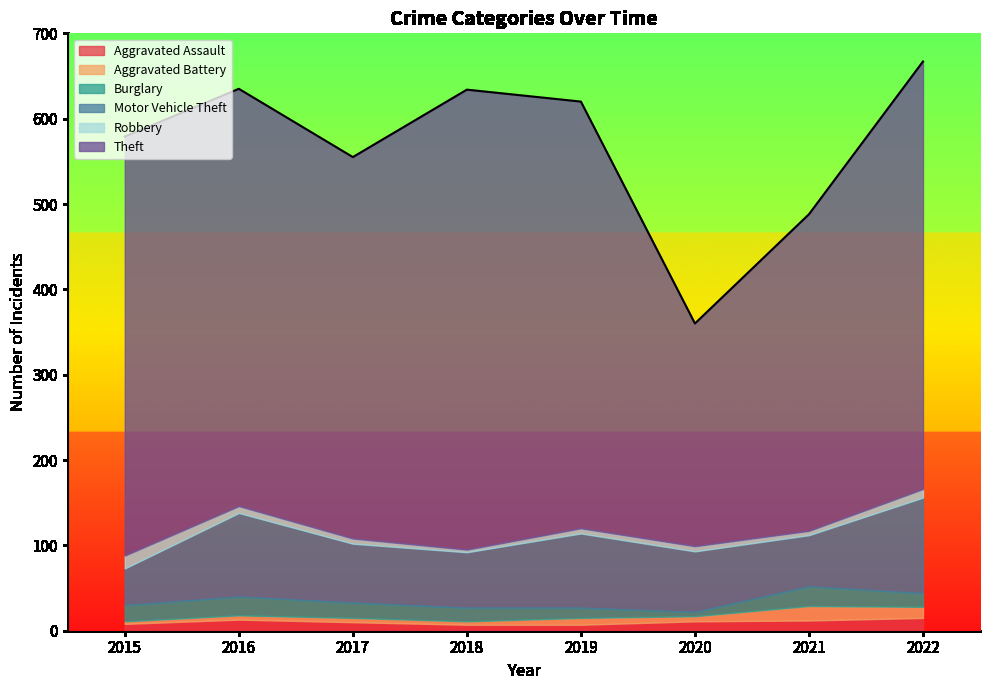

Reading left to right, extract all data points from this chart.

Aggravated Assault: 2015=8	2016=13	2017=10	2018=7	2019=7	2020=11	2021=12	2022=15
Aggravated Battery: 2015=3	2016=5	2017=5	2018=4	2019=8	2020=6	2021=17	2022=13
Burglary: 2015=19	2016=22	2017=18	2018=16	2019=12	2020=5	2021=23	2022=16
Motor Vehicle Theft: 2015=43	2016=98	2017=69	2018=65	2019=87	2020=71	2021=60	2022=112
Robbery: 2015=15	2016=8	2017=6	2018=3	2019=6	2020=6	2021=5	2022=10
Theft: 2015=491	2016=489	2017=447	2018=539	2019=500	2020=261	2021=371	2022=501